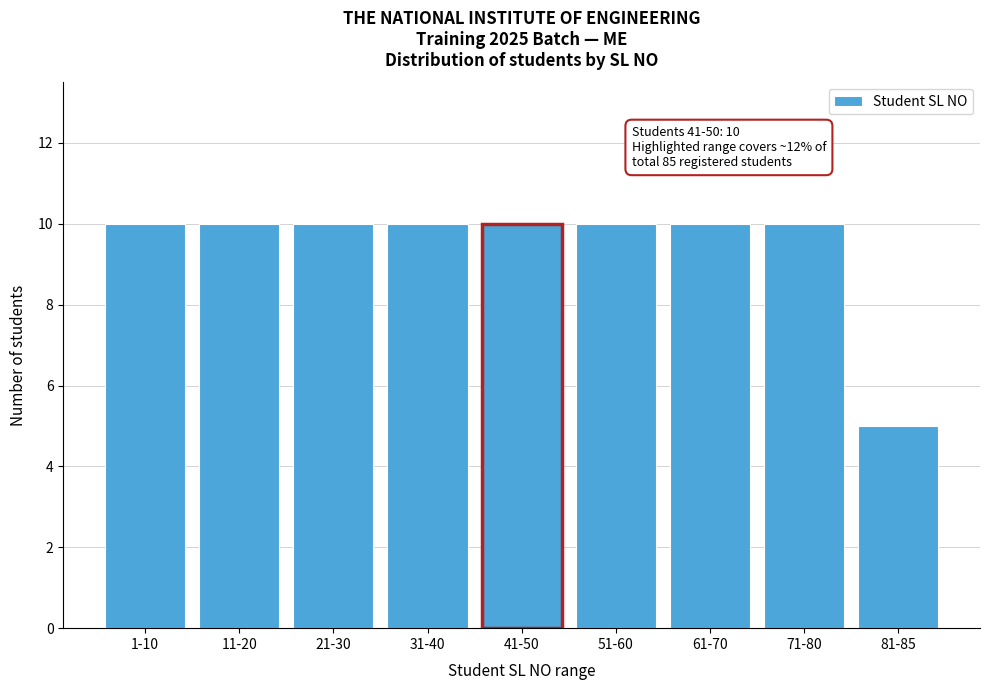

Reading right to left, list all the values displayed in this chart.

5	10	10	10	10	10	10	10	10